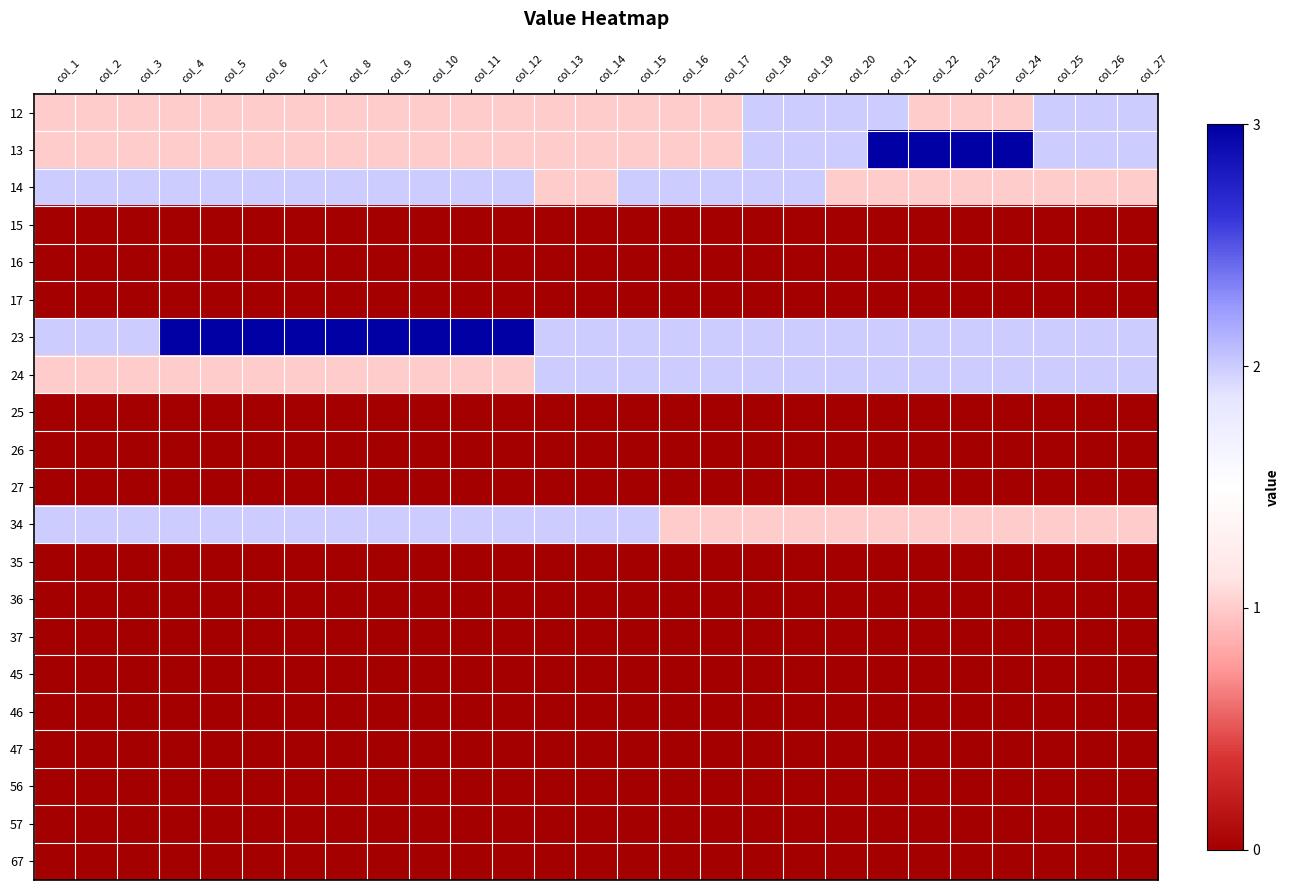

At how many categories does at least one series exceed 1?

13